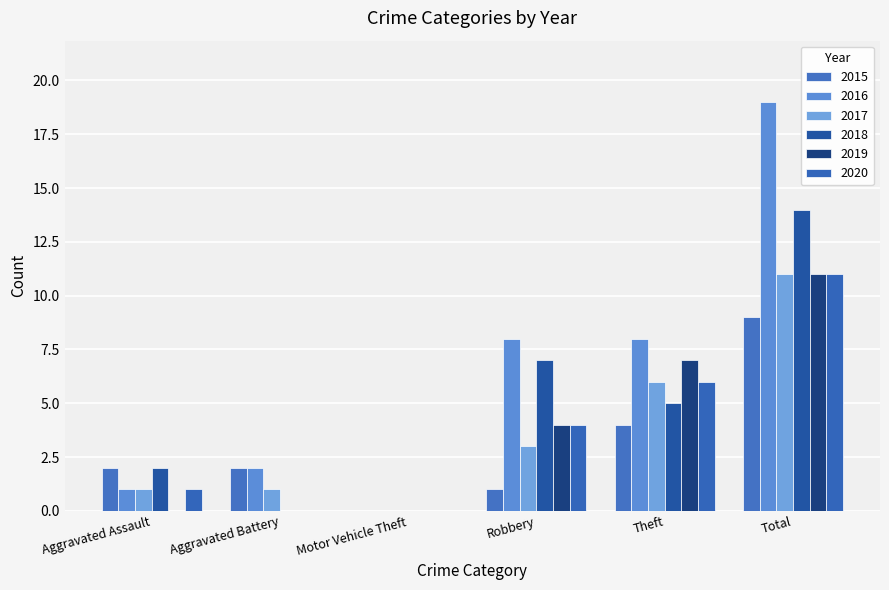

Is it true that 2018 equals 2 at Aggravated Assault?

True